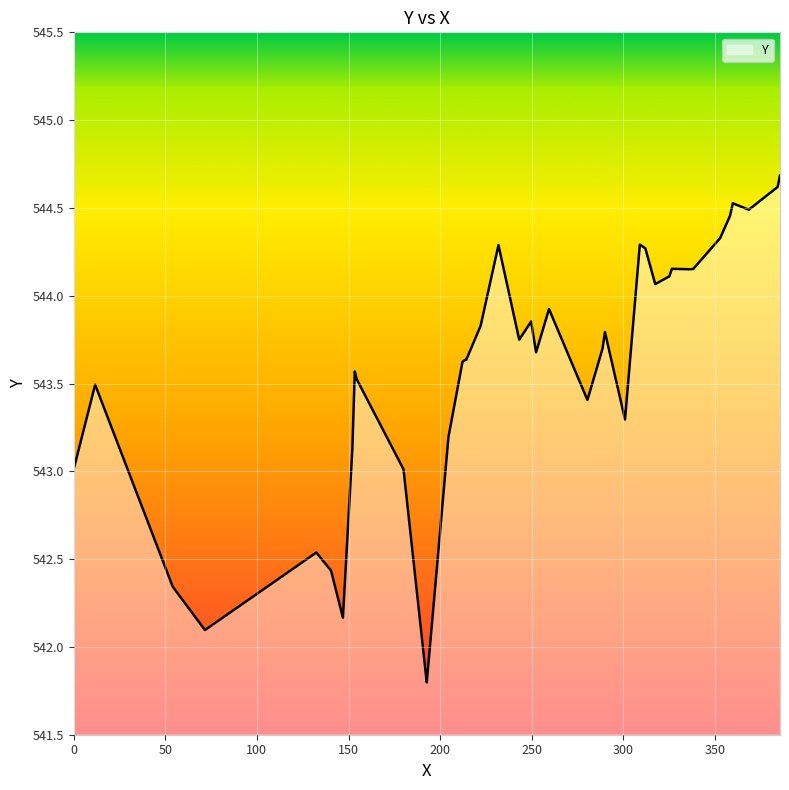

What is the difference between the maximum and minimum values?

2.9